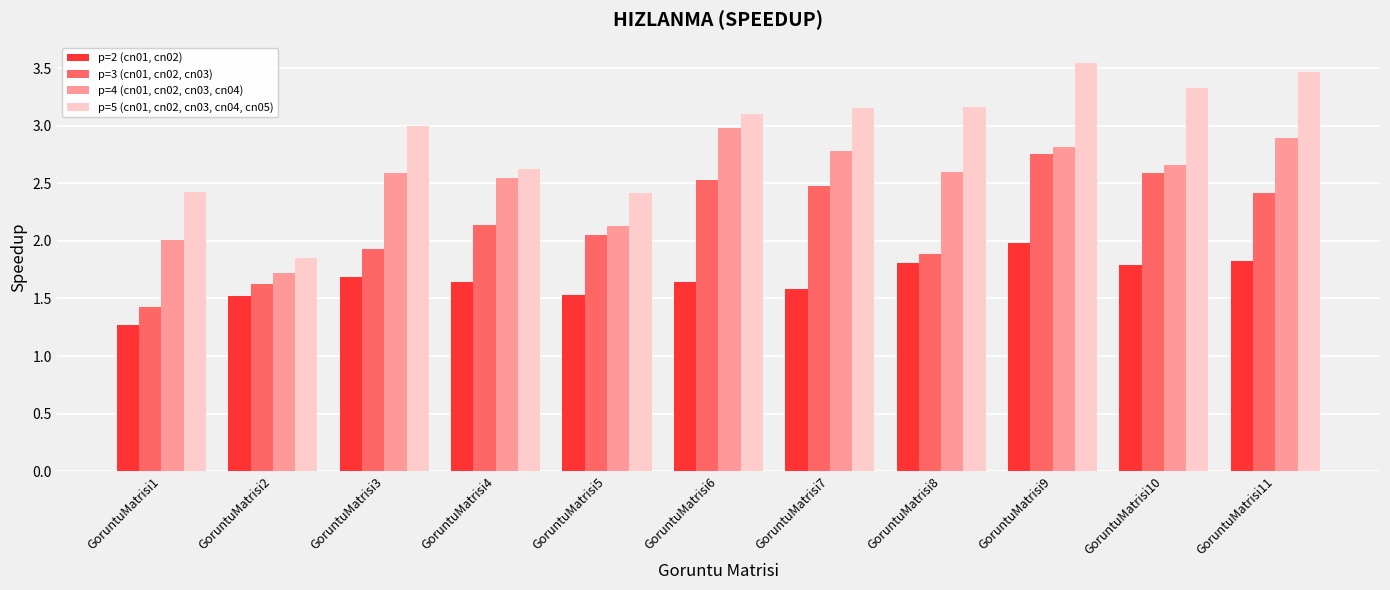

What is the average value of the p=2 (cn01, cn02) series?

1.7